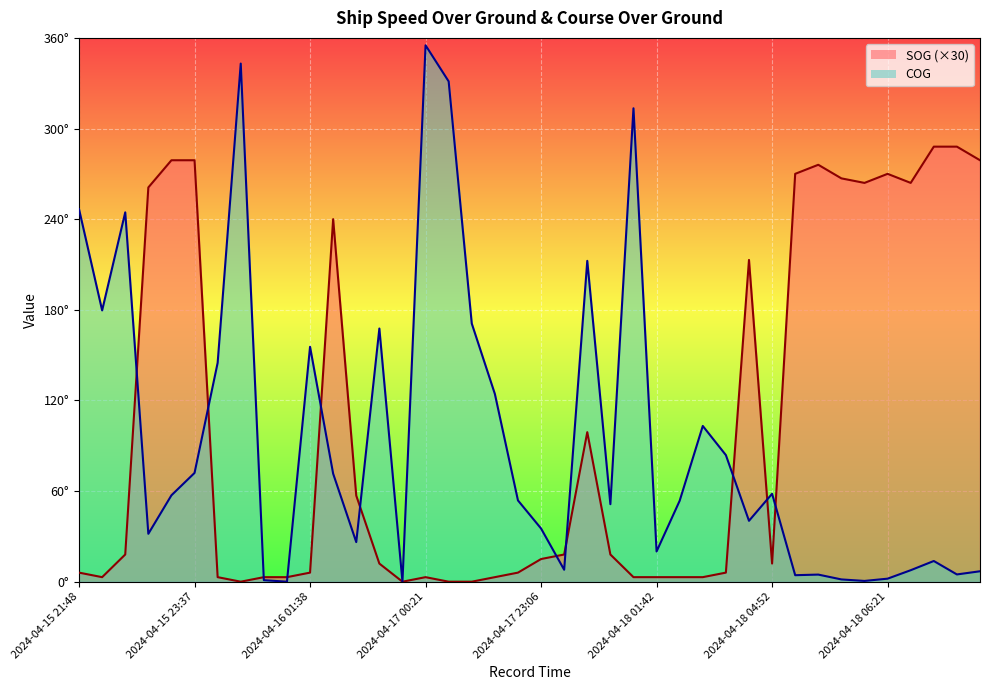

What is the average value of the SOG series?

101.0